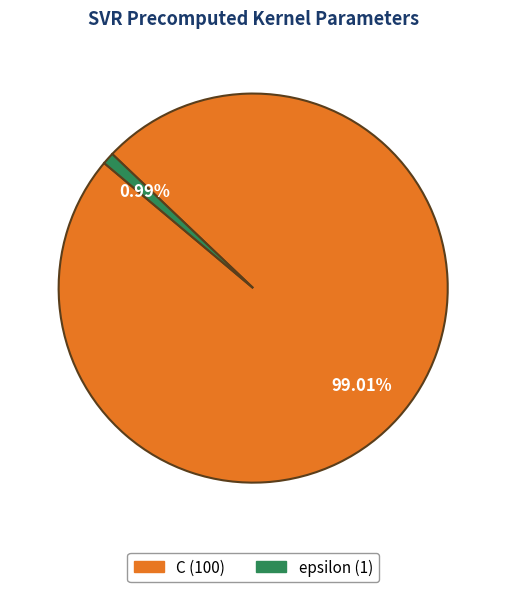

Count the number of slices in the pie.

2